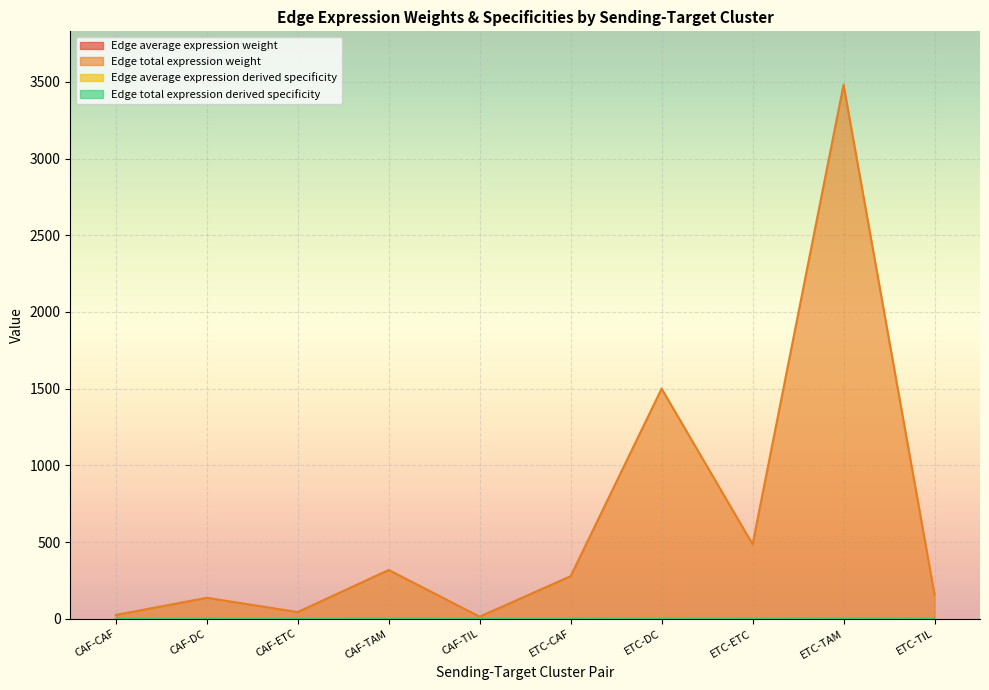

How many lines are shown in the chart?

4